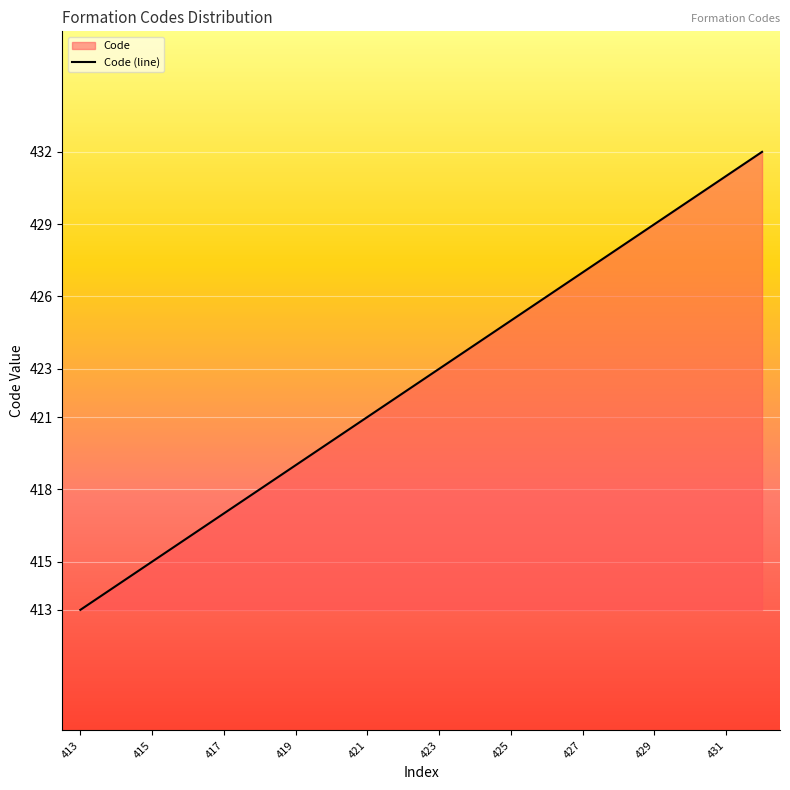

At which category does the chart reach its minimum across all series?

413